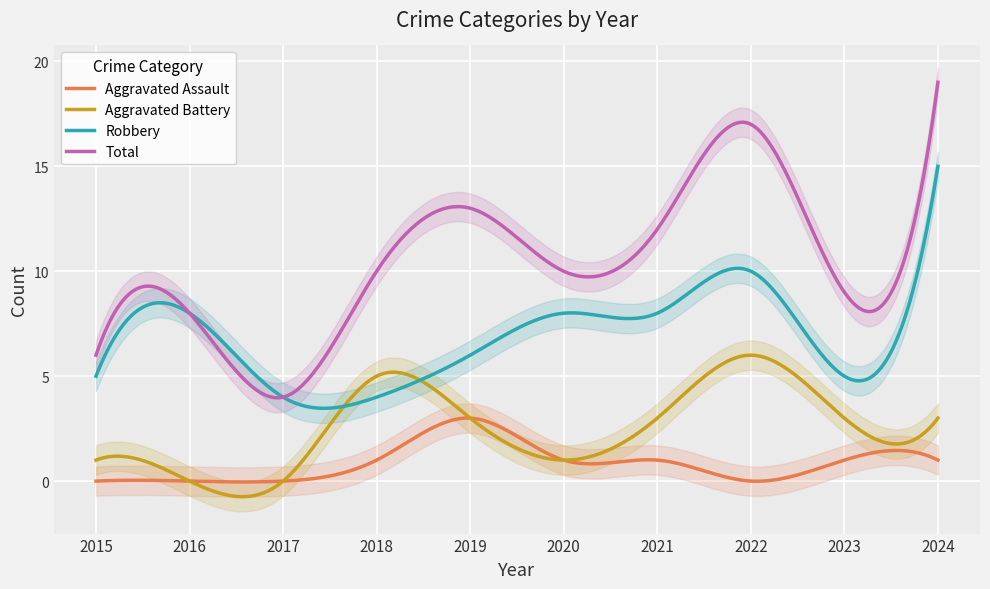

Is it true that Total equals 19 at 2024?

True